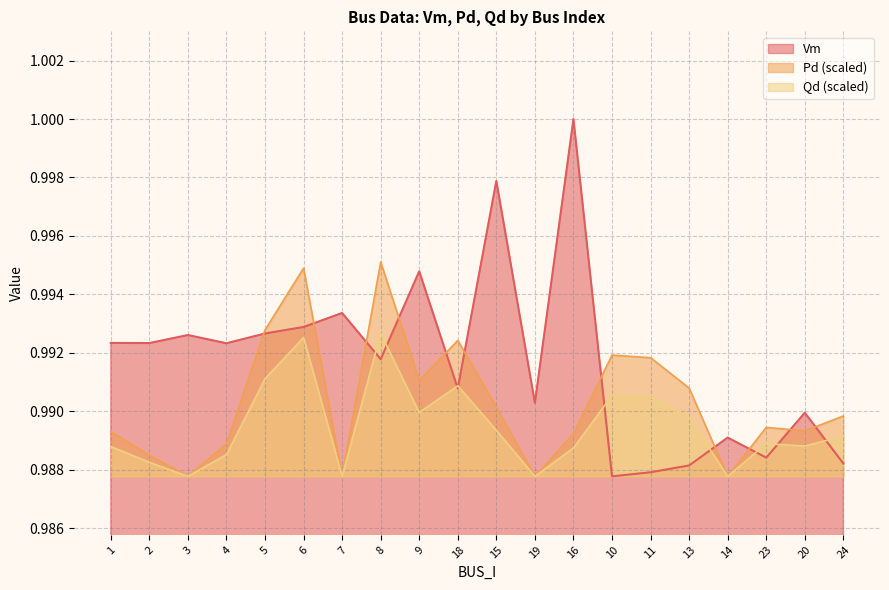

True or false: Vm and Qd cross at least once.

True